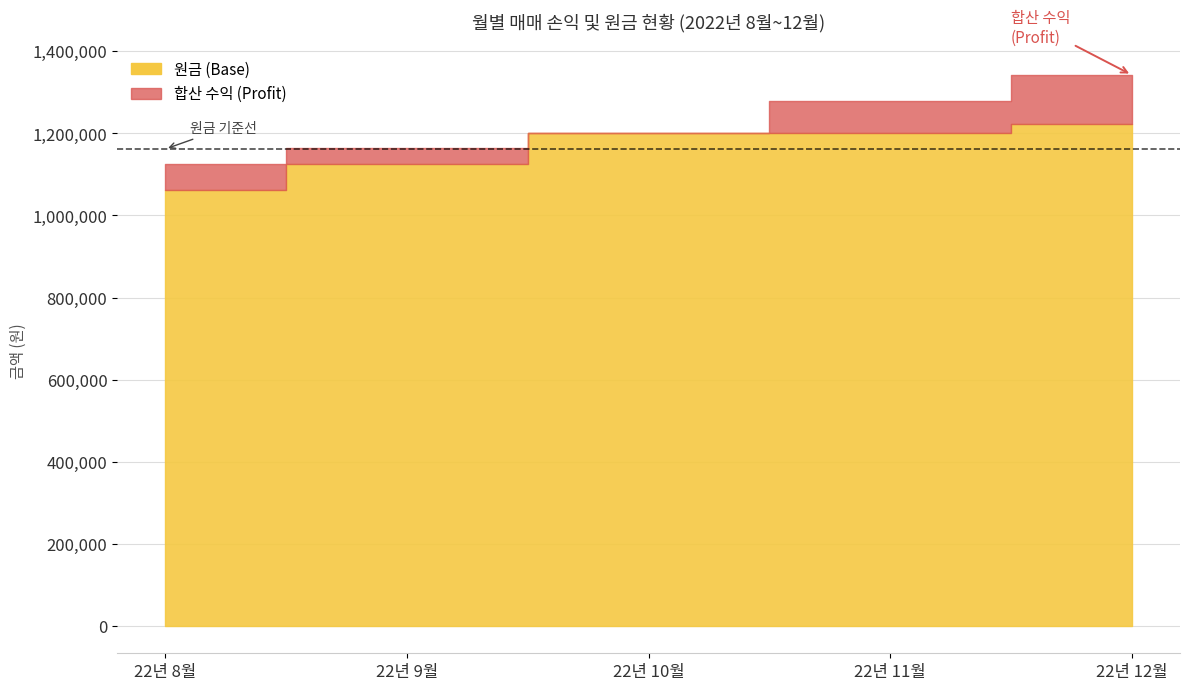

Rank the series by their average value, from highest to lowest.

원금 (Base), 합산 수익 (Profit)